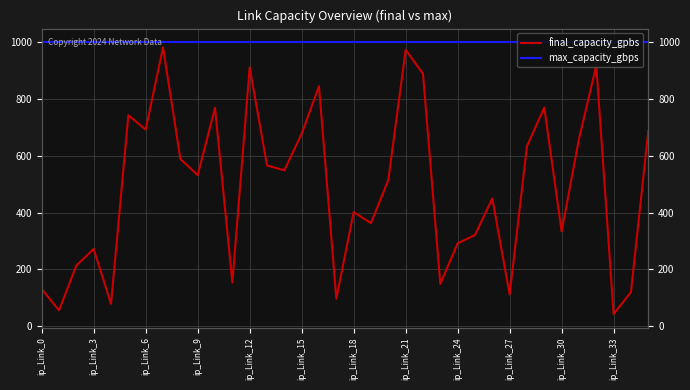

Reading left to right, extract all data points from this chart.

final_capacity_gpbs: 131	56	214	272	79	743	692	982	589	532	769	154	911	566	549	678	845	97	402	363	515	973	889	149	292	321	450	112	634	770	334	659	918	43	120	687
max_capacity_gbps: 1000	1000	1000	1000	1000	1000	1000	1000	1000	1000	1000	1000	1000	1000	1000	1000	1000	1000	1000	1000	1000	1000	1000	1000	1000	1000	1000	1000	1000	1000	1000	1000	1000	1000	1000	1000